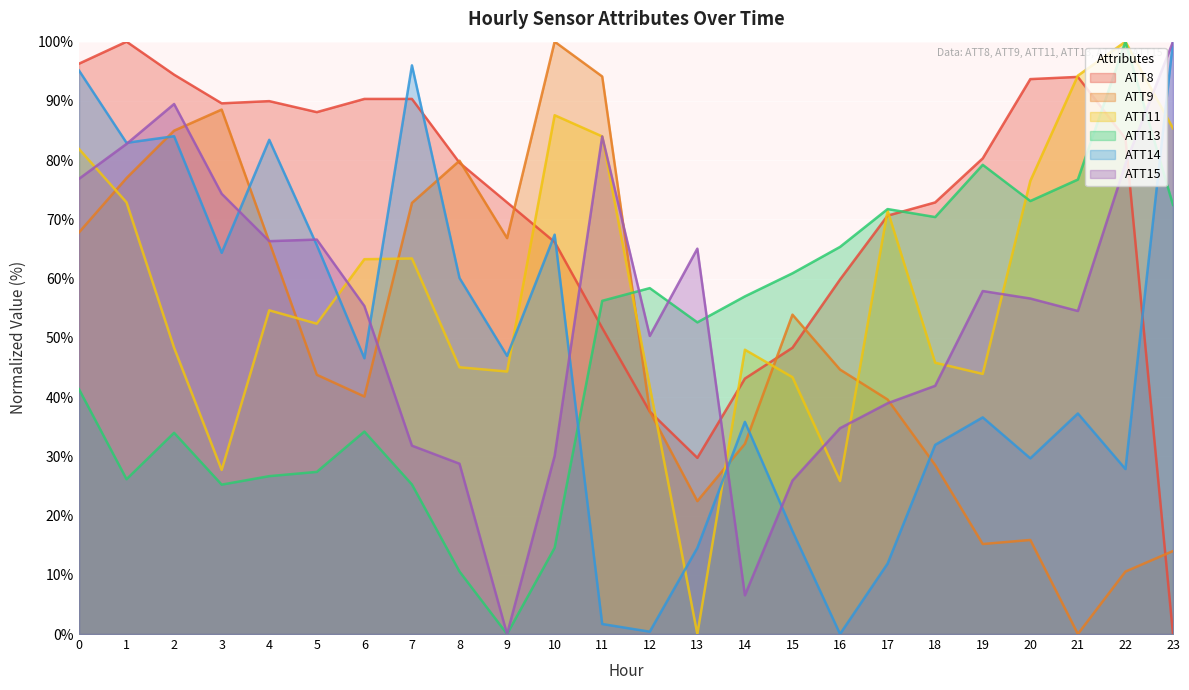

What is the difference between the maximum and minimum values in the ATT8 series?

100.0